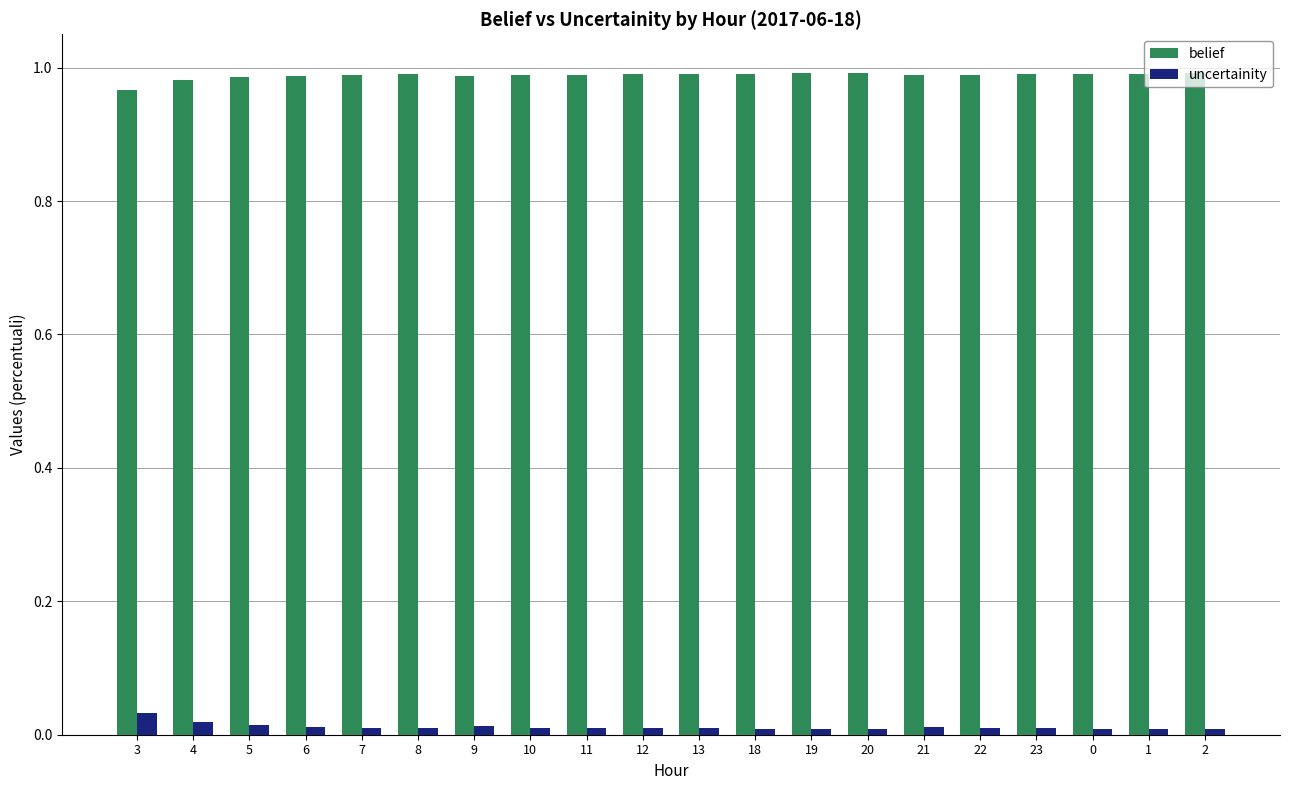

Is it true that uncertainity equals 0.0 at 4?

True